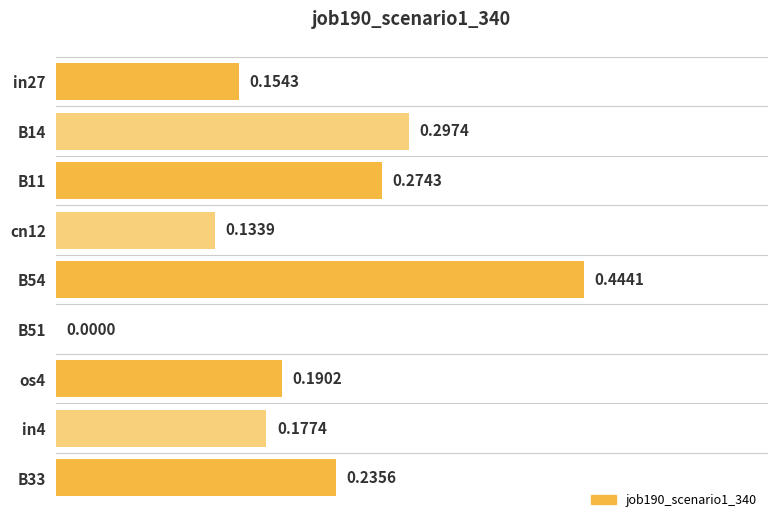

How many distinct data groups are displayed?

1